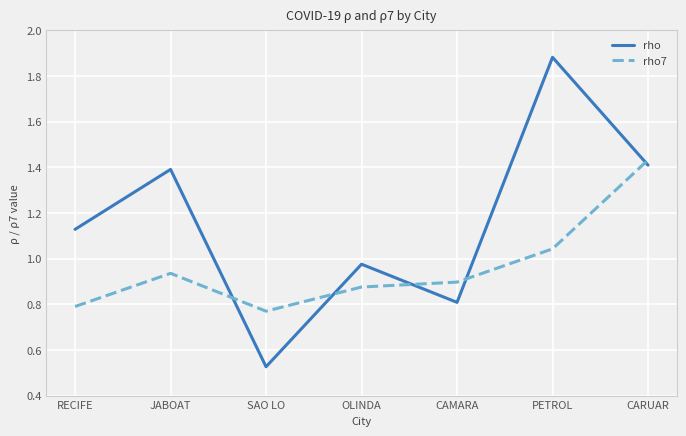

The rho7 series shows 1.4 at JABOAT. True or false?

False